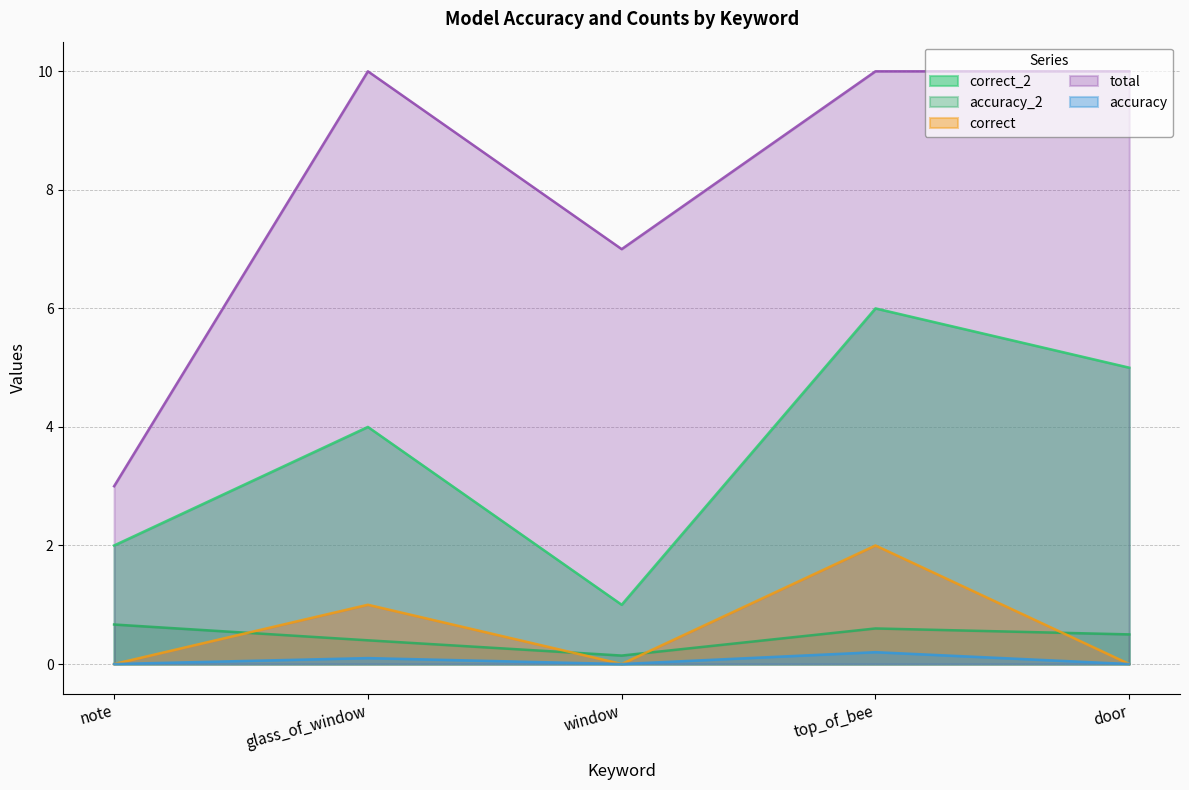

True or false: total and accuracy_2 intersect in this chart.

False